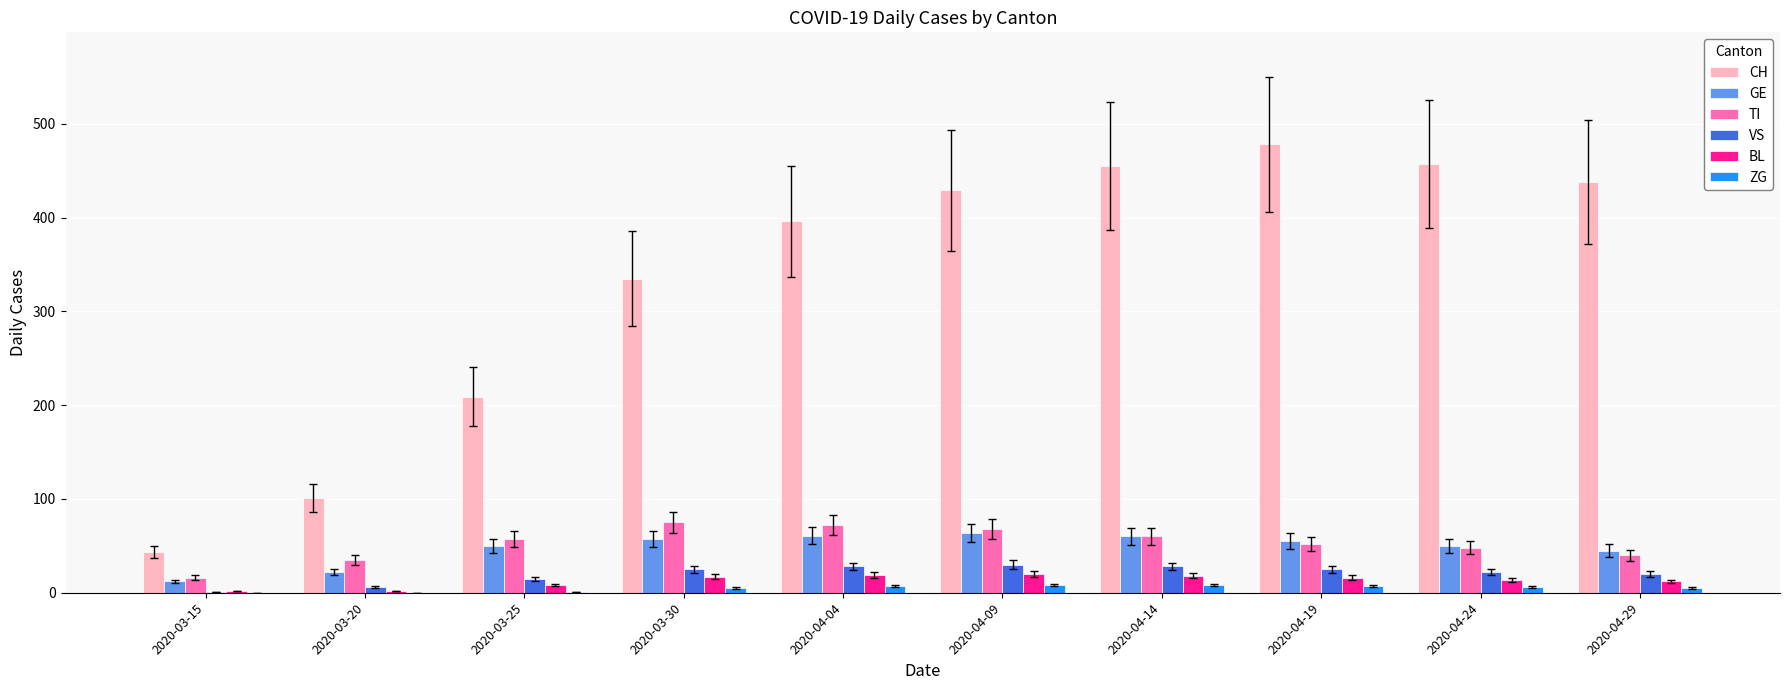

Is it true that TI equals 75 at 2020-03-30?

True